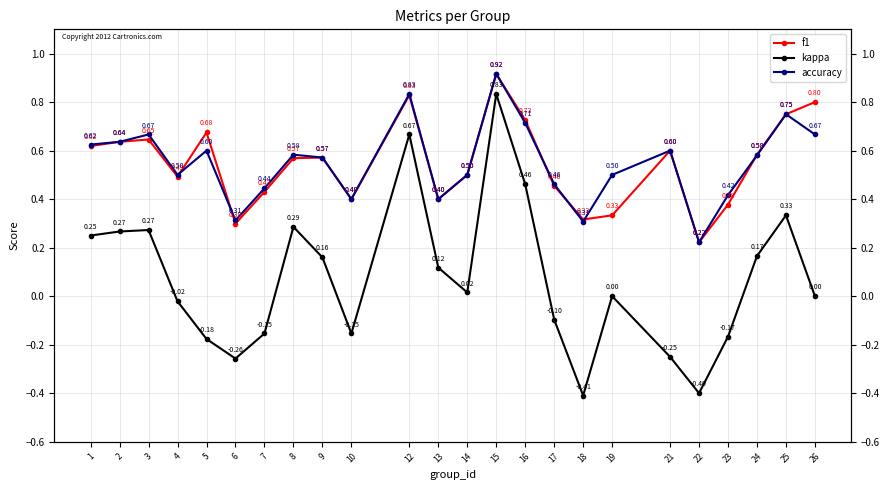

How many lines are shown in the chart?

3